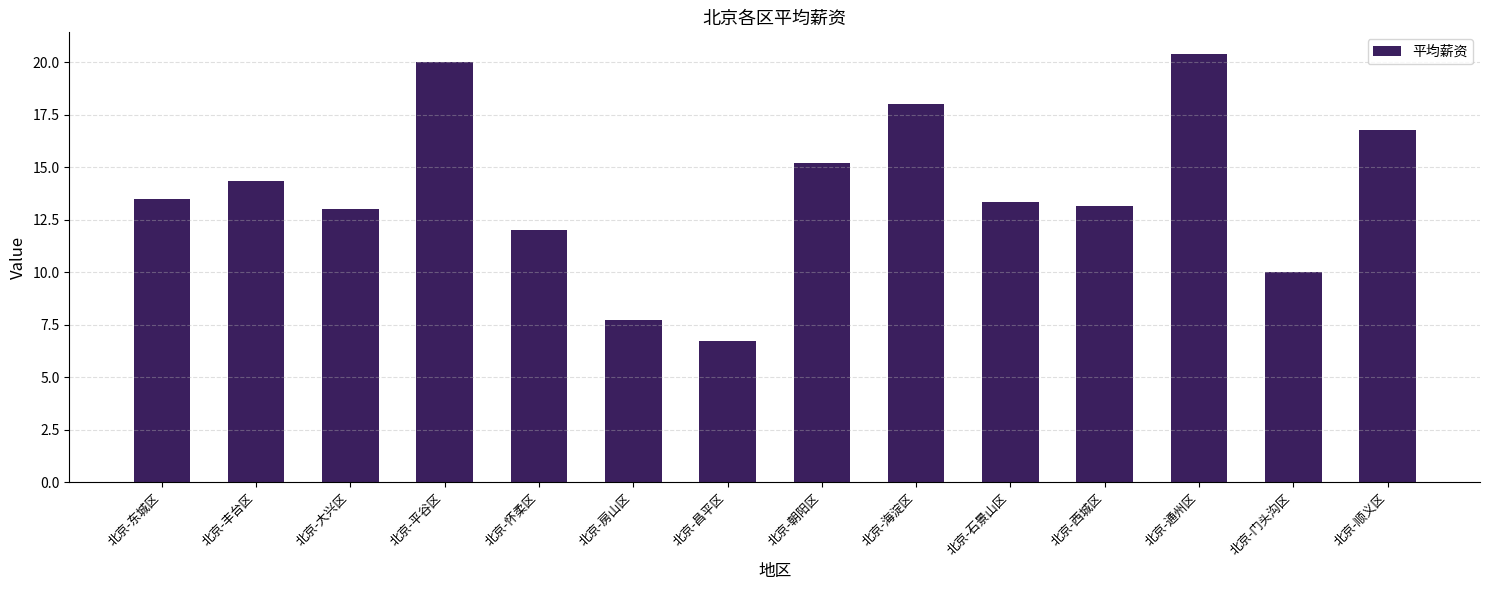

What is the approximate value at 北京-怀柔区?

12.0